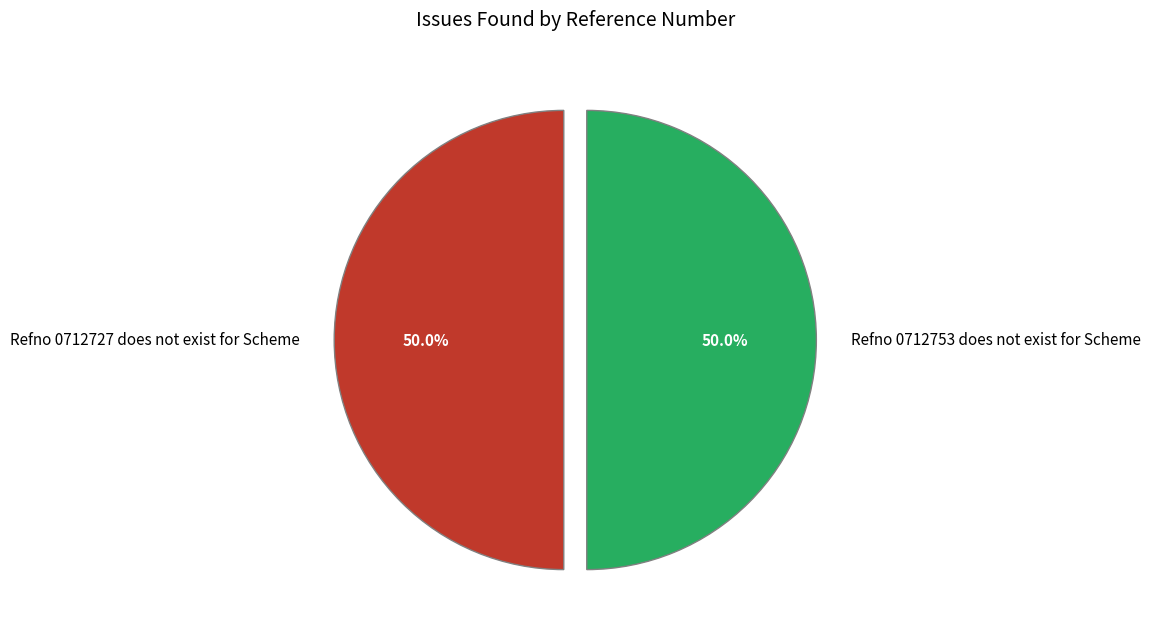

What percentage is NOT represented by Refno 0712753 does not exist for Scheme?

50.0%